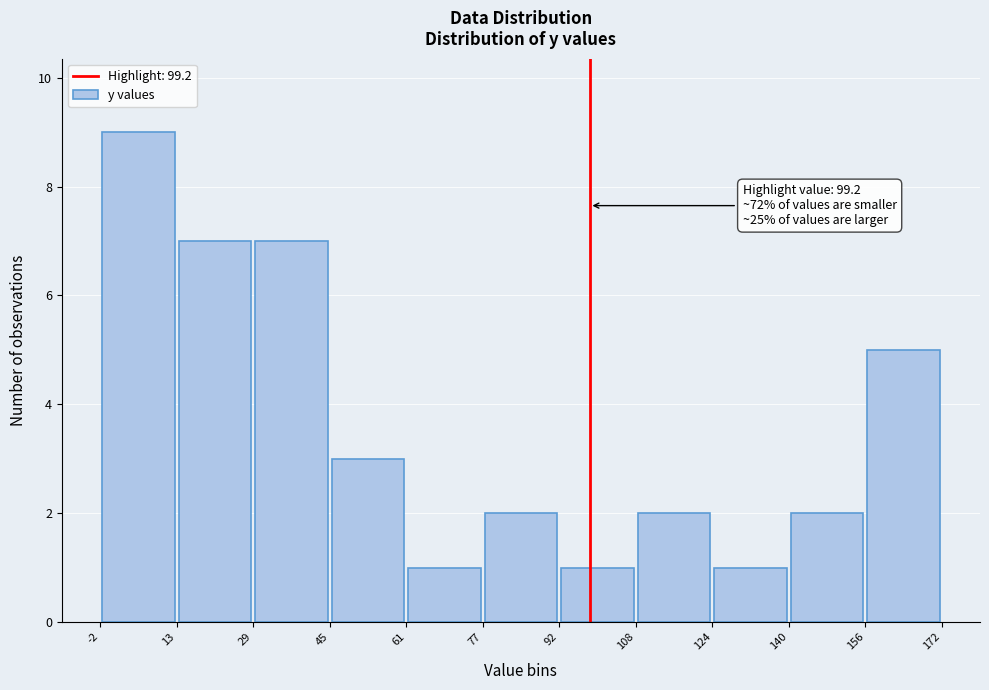

Over which range of the x-axis is the bar tallest?

-2 to 13